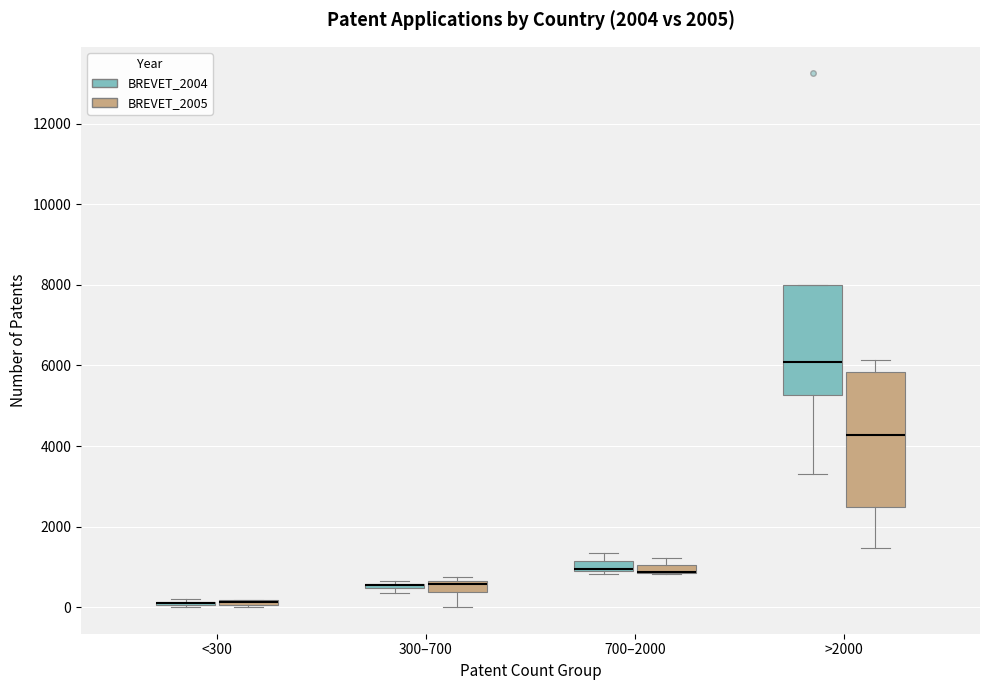

Where is the lower edge of the box for 300–700 (BREVET_2004) on the y-axis? The values are not printed on the chart, so give them approximately, as read against the axis.

400